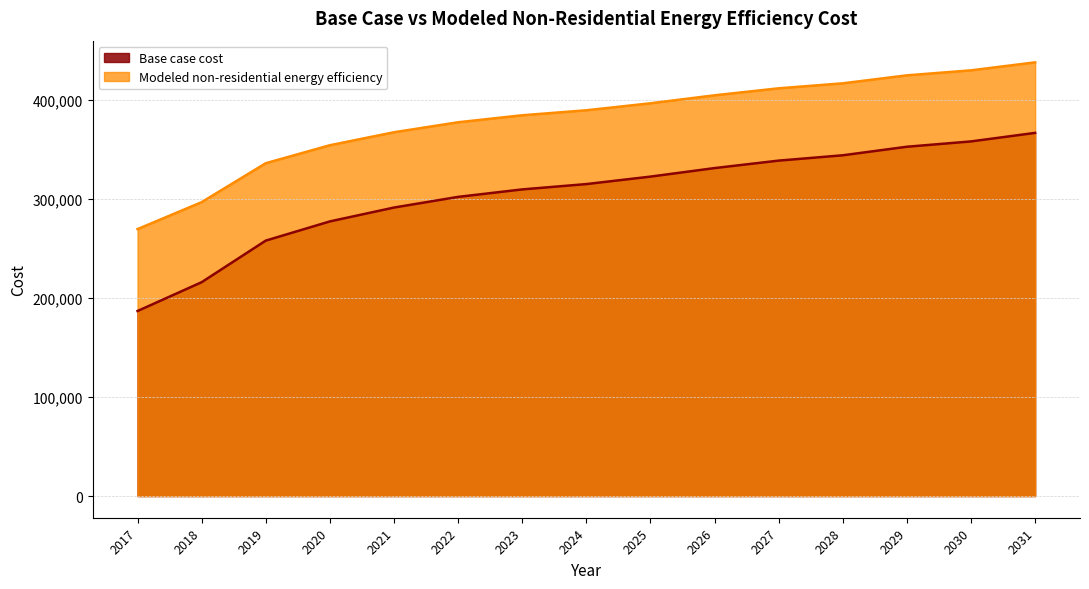

True or false: Modeled non-residential energy efficiency and Base case cost intersect in this chart.

False